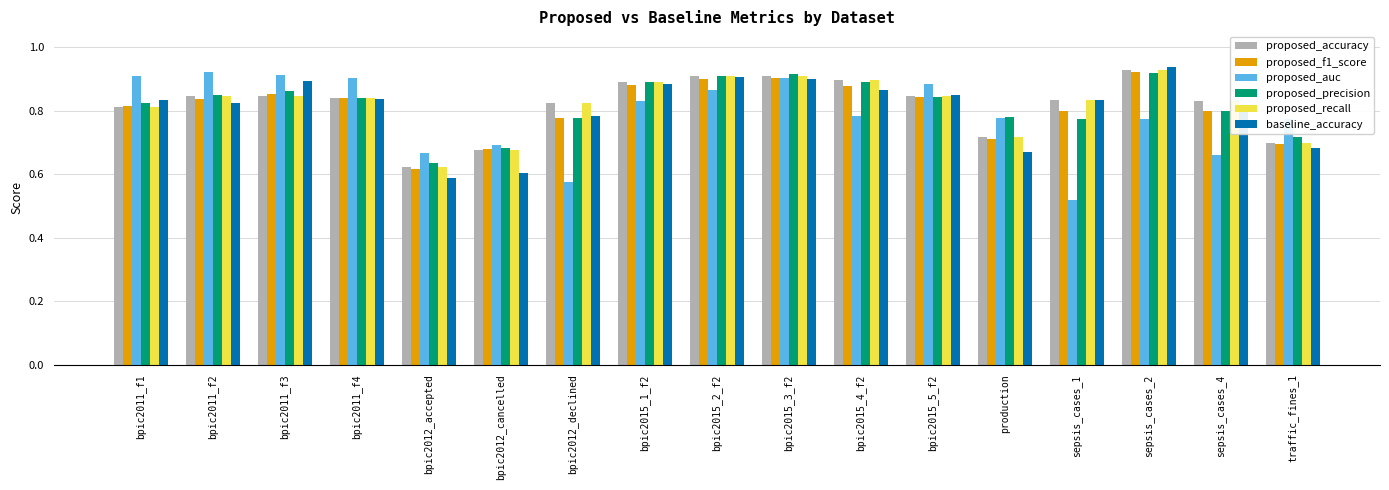

True or false: proposed_accuracy has a value of 0.9 at bpic2015_1_f2.

True